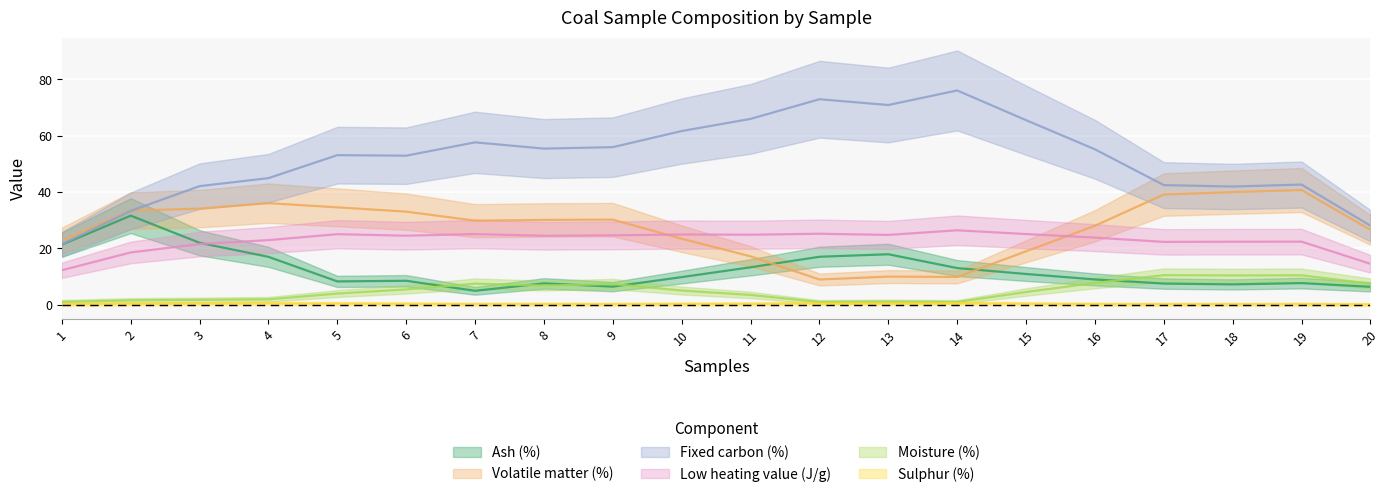

Where is Sulphur (%) nearest to the value 0?

17